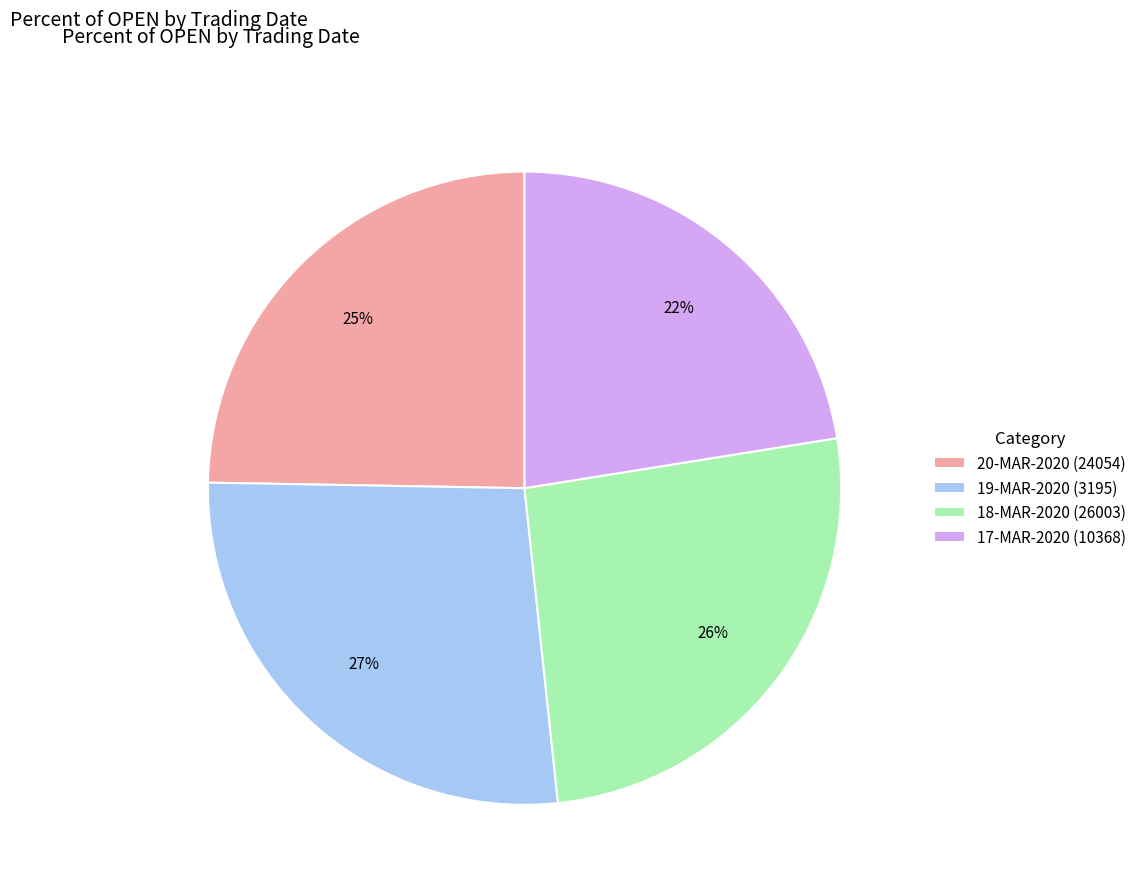

True or false: 18-MAR-2020 (26003) accounts for 14% of the total.

False